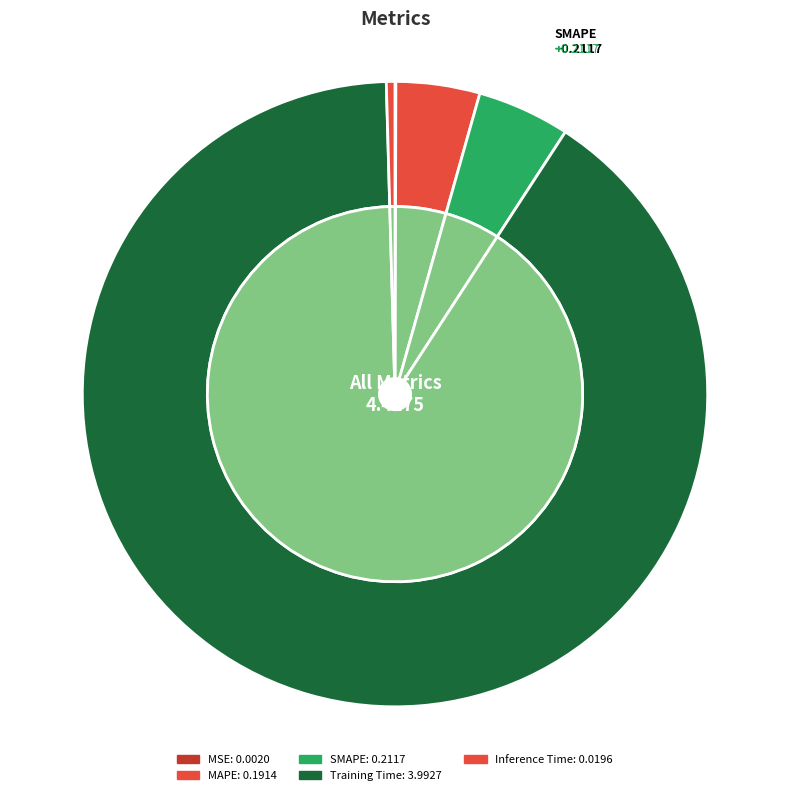

Rank the categories by value from highest to lowest.

Training Time, SMAPE, MAPE, Inference Time, MSE